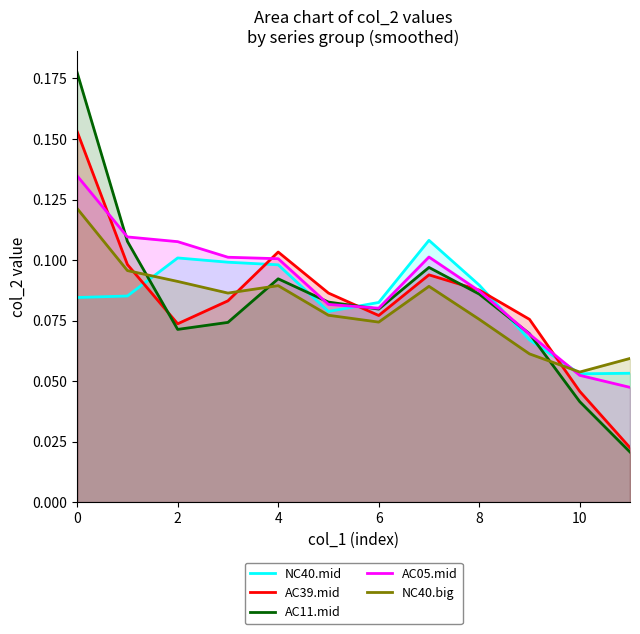

Does the chart display data point markers on the line(s)?

No